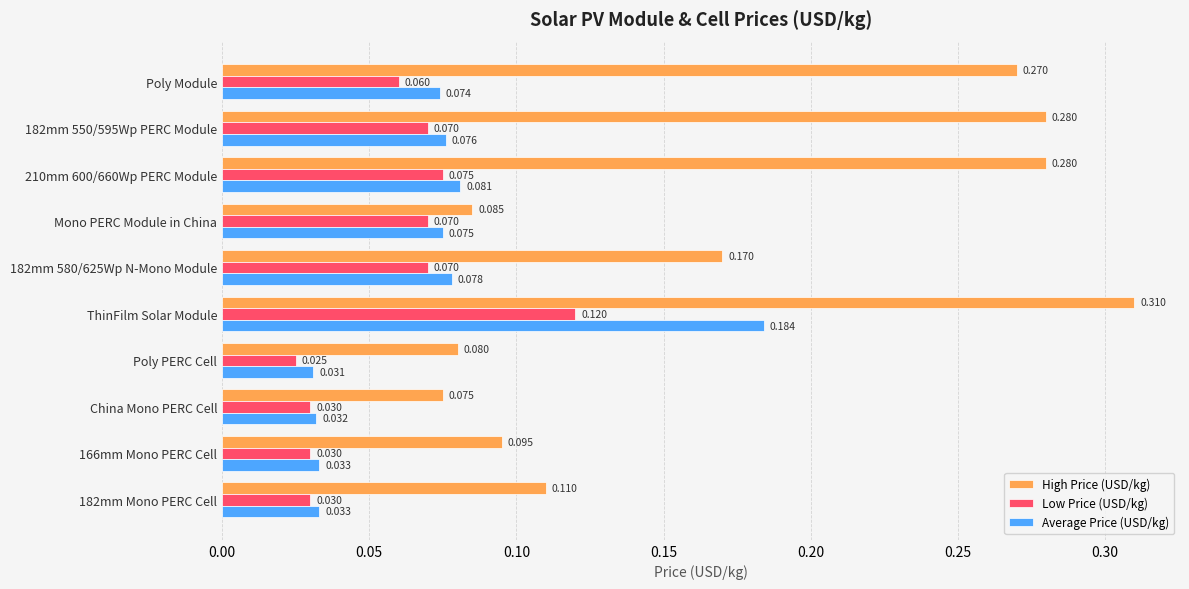

At which label is High Price (USD/kg) closest to 0?

China Mono PERC Cell